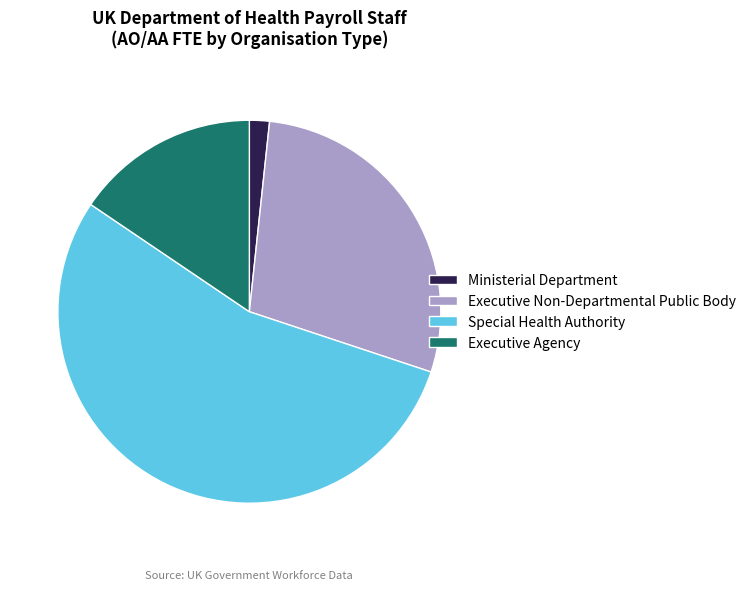

Is the sum of Executive Non-Departmental Public Body and Executive Agency greater than half?

No